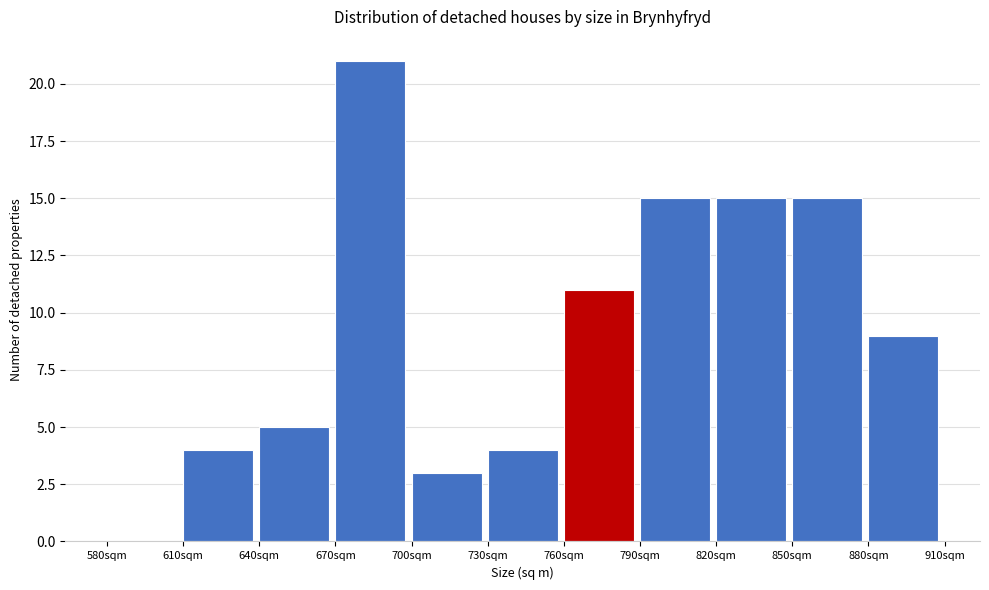

What is the height of the bar covering 700 to 730 on the x-axis? The values are not printed on the chart, so give them approximately, as read against the axis.

3